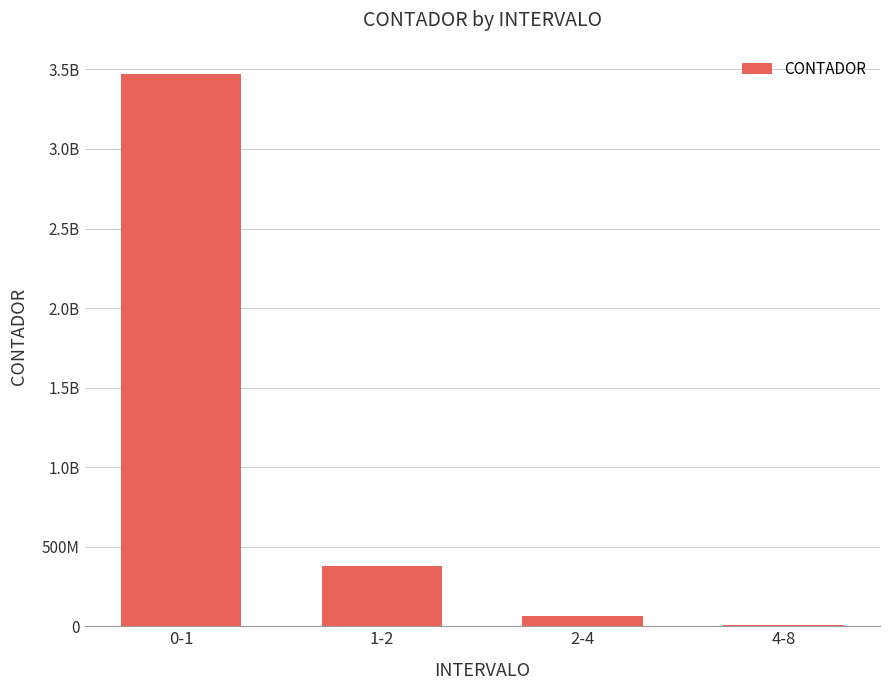

What is the label of the 4th bar from the left?

4-8